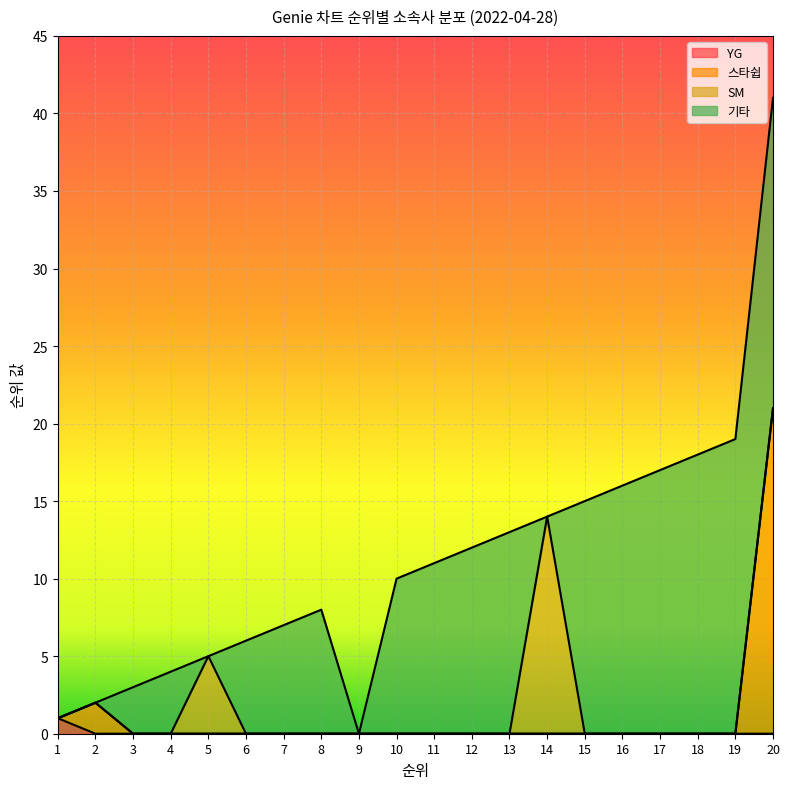

Does the chart display data point markers on the line(s)?

No